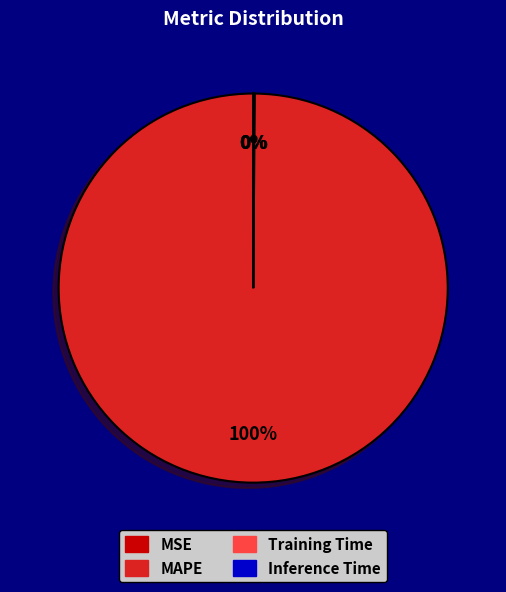

Which slice is the largest?

MAPE